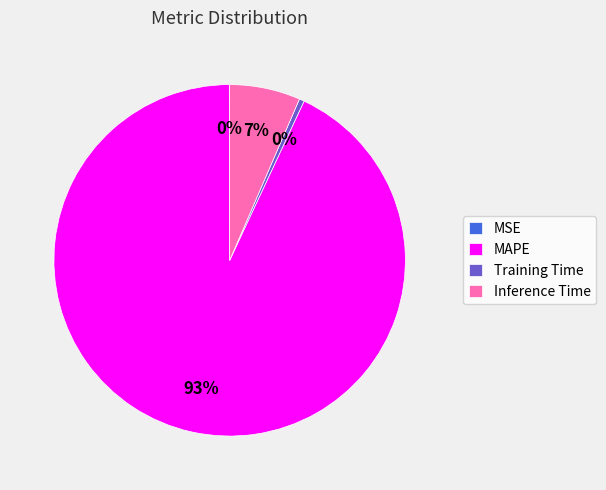

What is the majority slice?

MAPE